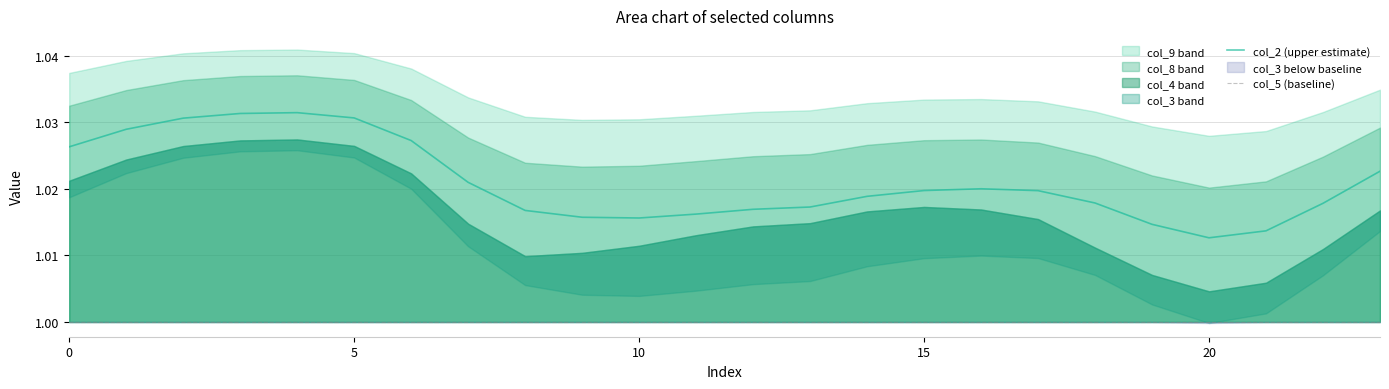

True or false: col_2 (upper estimate) and col_5 (baseline) cross at least once.

False